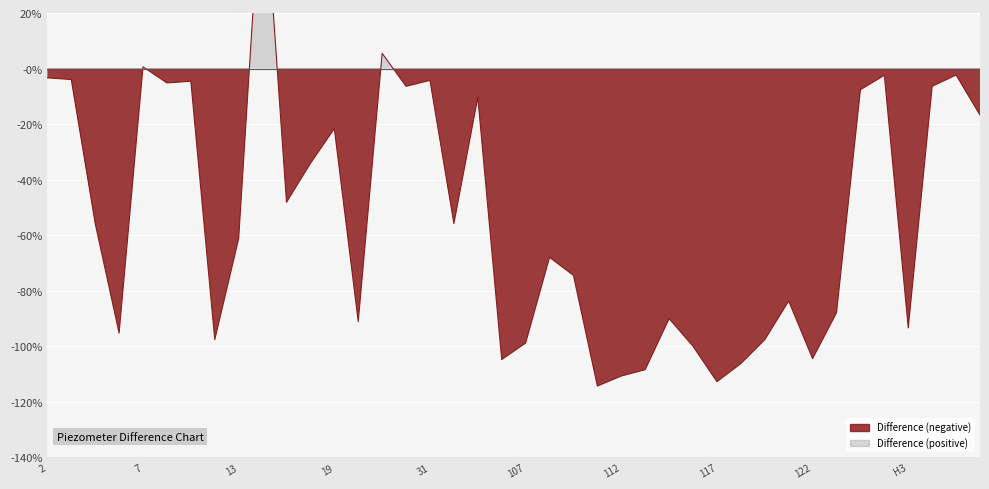

At which category does the data reach its first local valley?

6